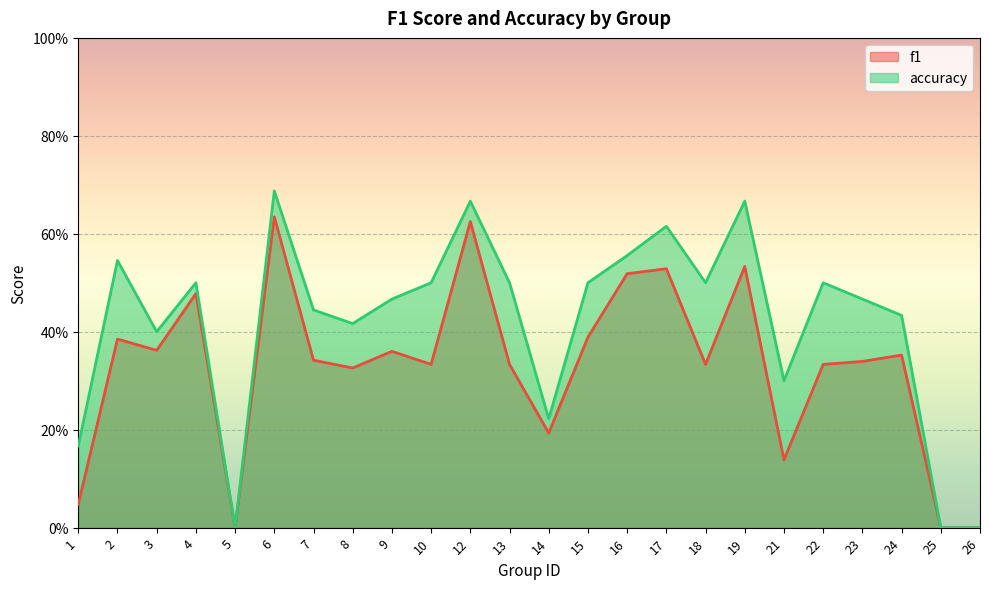

How many interior local peaks does the accuracy series have?

7